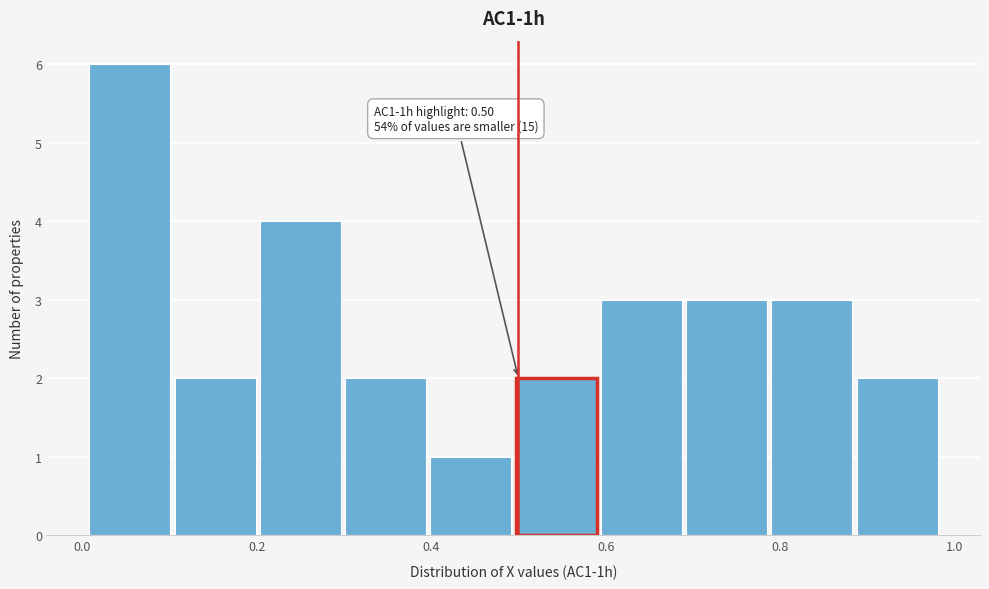

Over which range of the x-axis is the bar tallest?

0.00 to 0.10